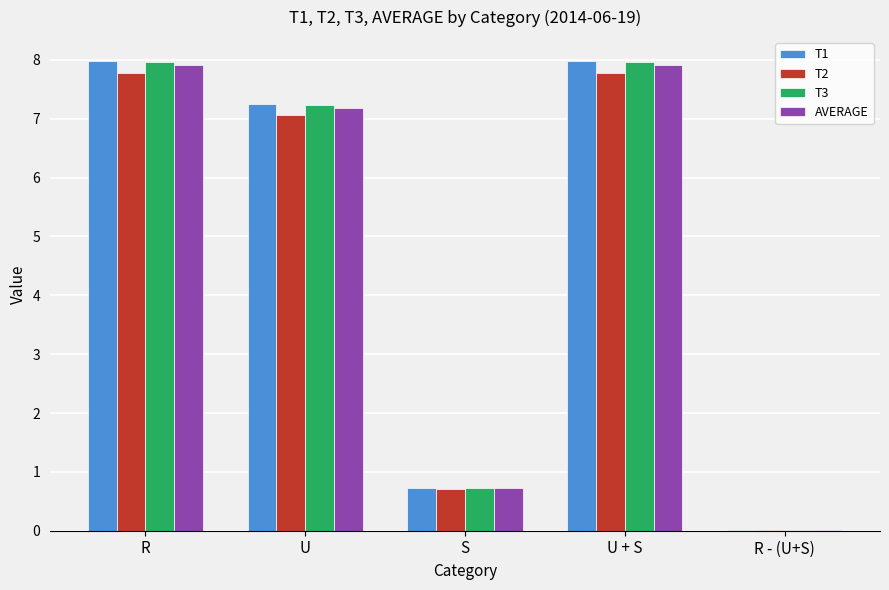

What is the total value across all series at U?

28.7